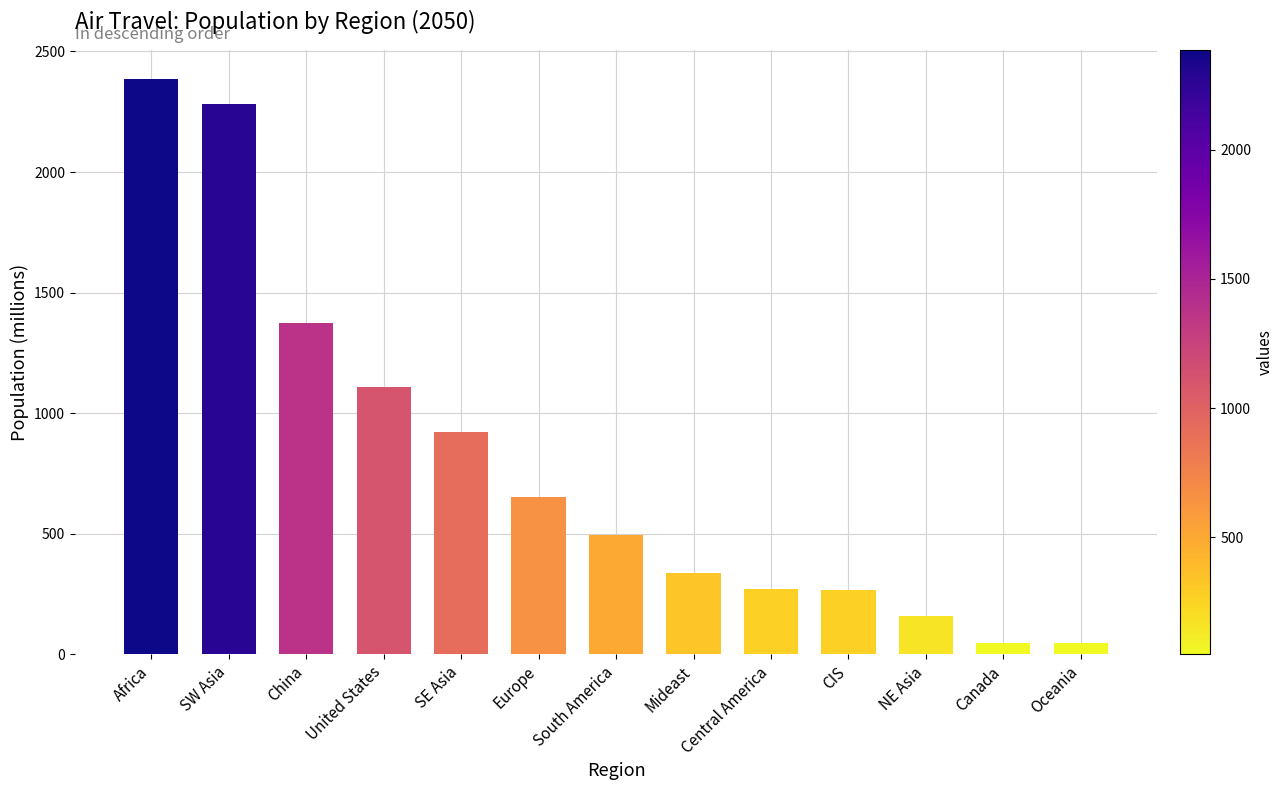

What is the sum of the values at Europe and SW Asia?

2933.9